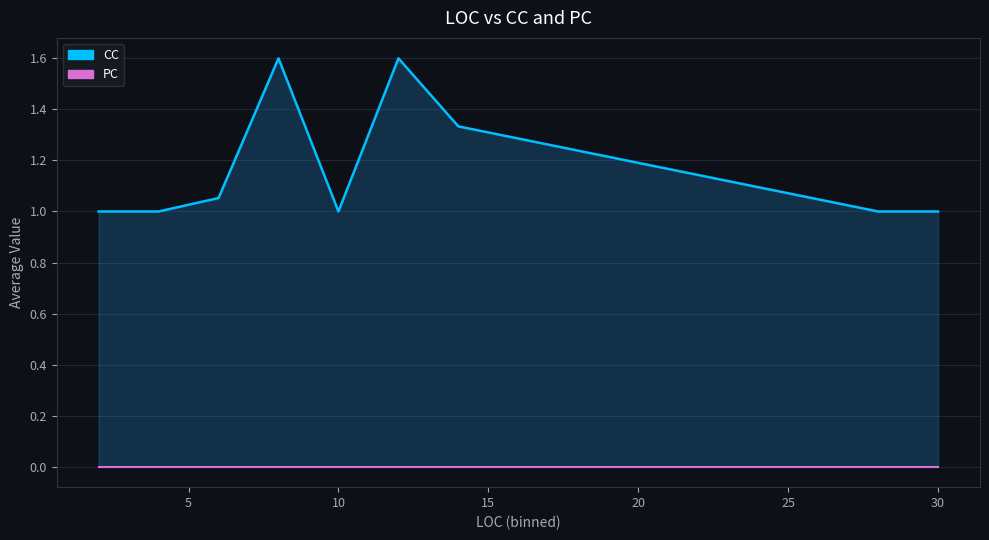

Which series has the widest spread of values?

CC